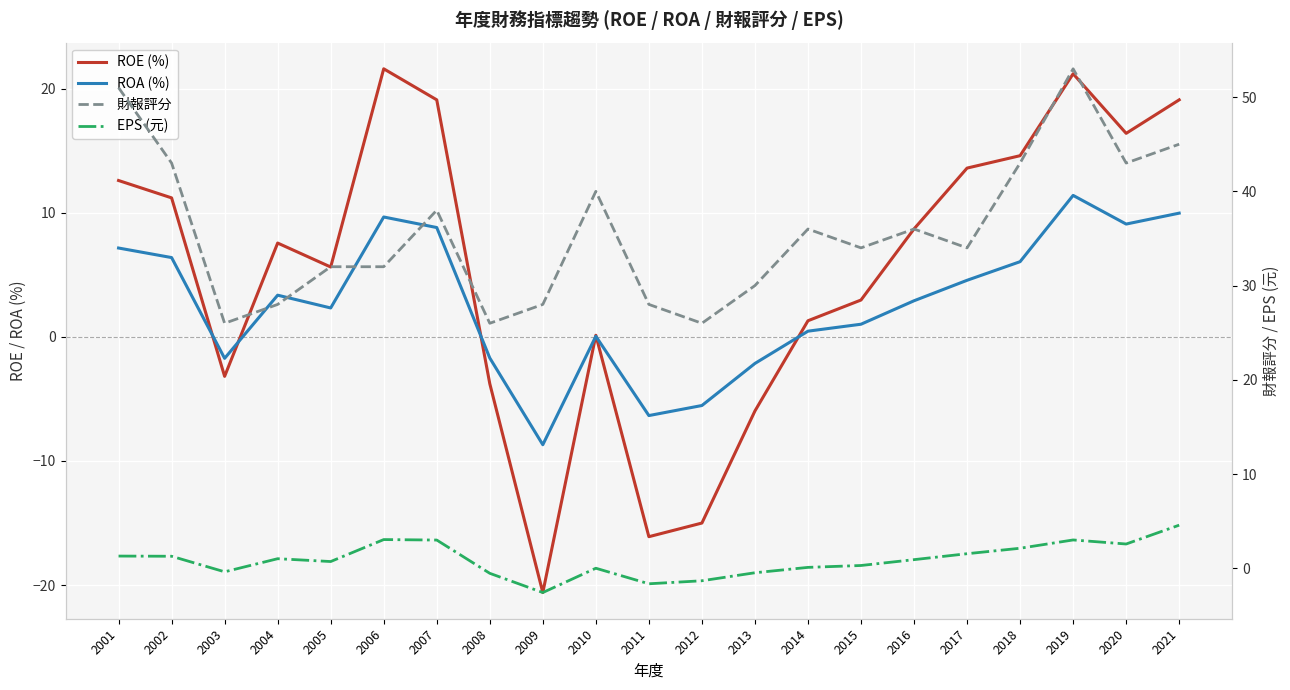

Is this an area chart (filled region under the line)?

No